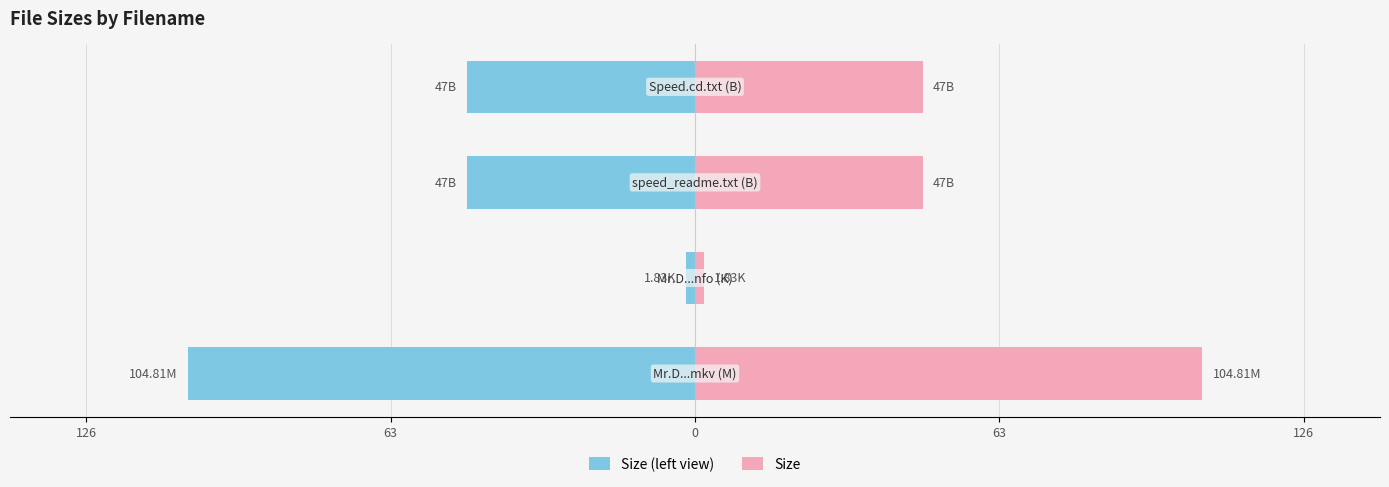

True or false: Size (left view) has a value of -53.6 at 126.

False